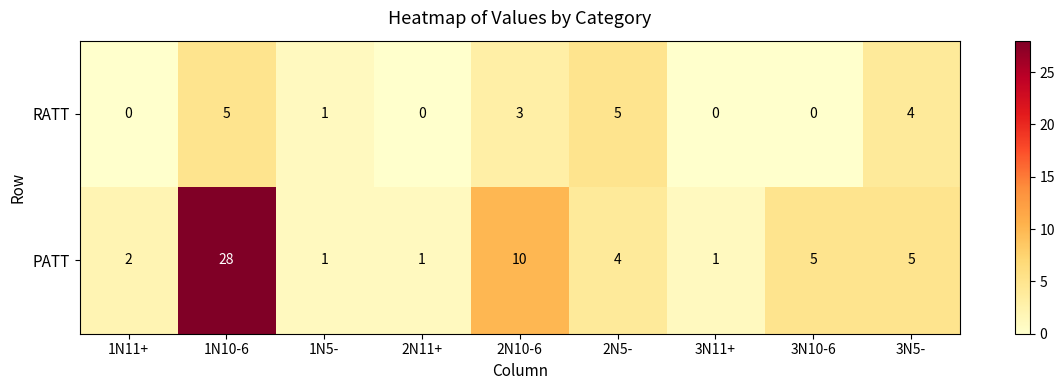

How many data points in RATT are less than 1?

4